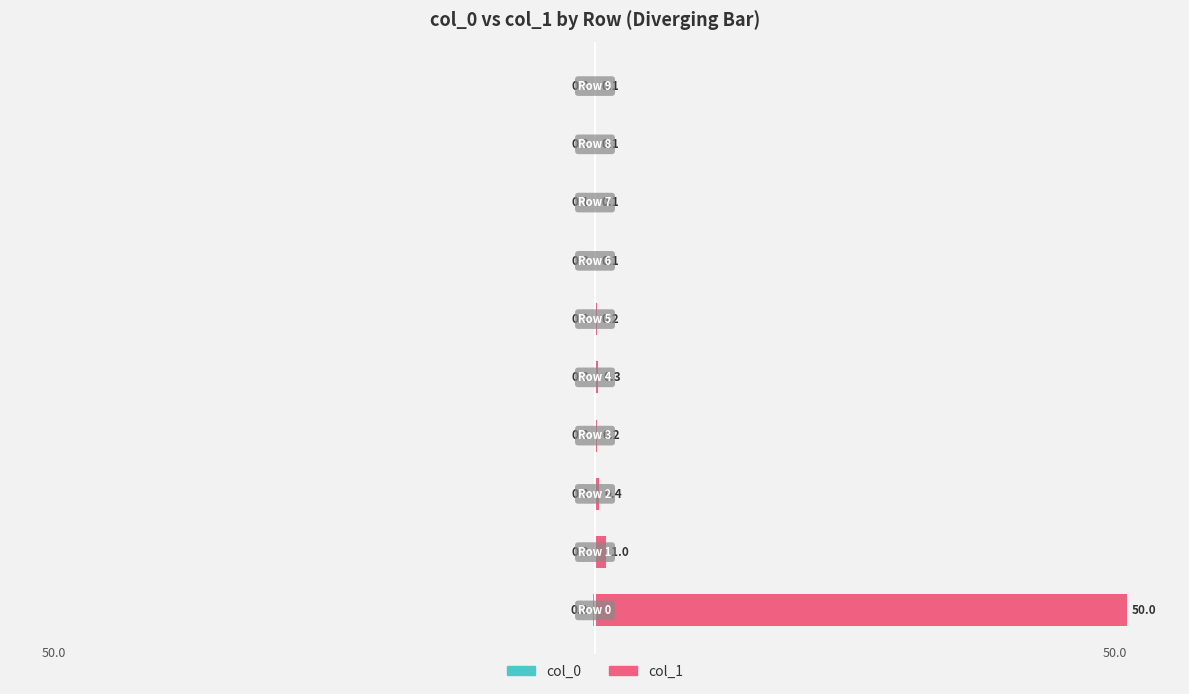

Is it true that col_0 equals -0.0 at 6?

True